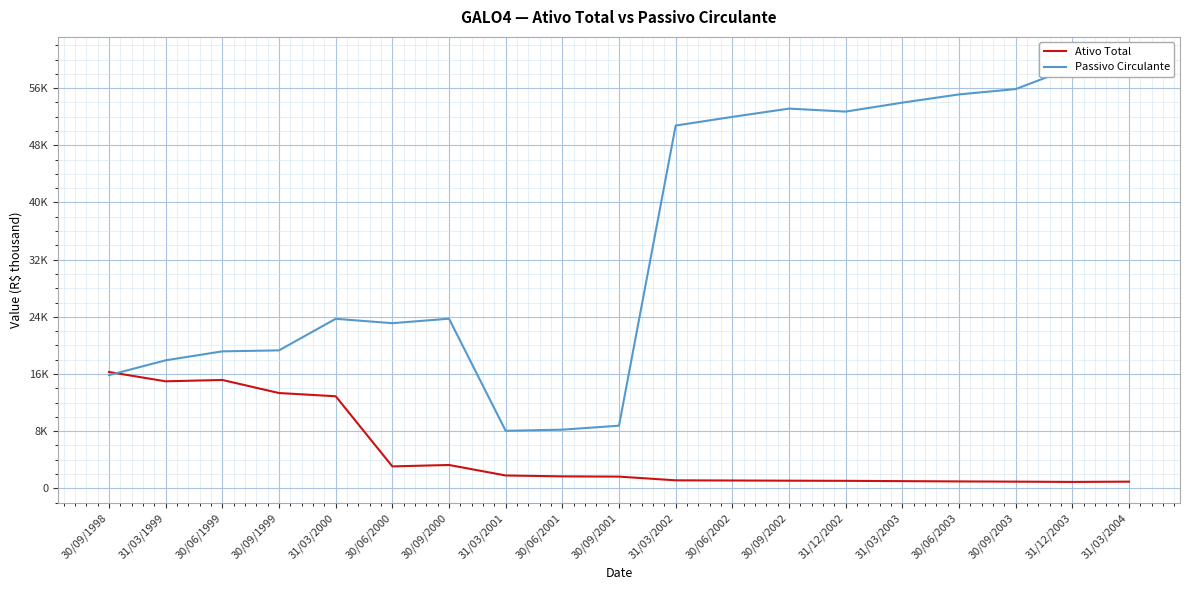

List the series in order of their peak value, lowest first.

Ativo Total, Passivo Circulante